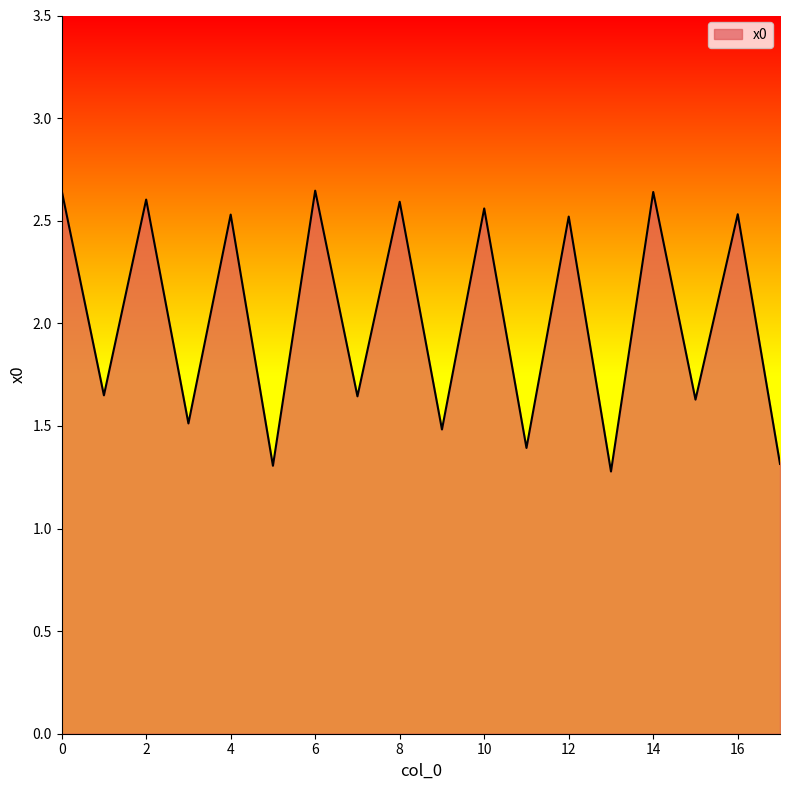

What is the difference between the maximum and minimum values?

1.4